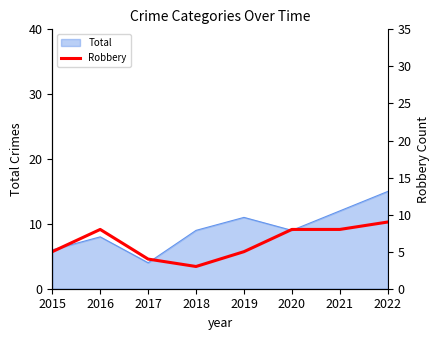

At which label is the value closest to 6?

2015